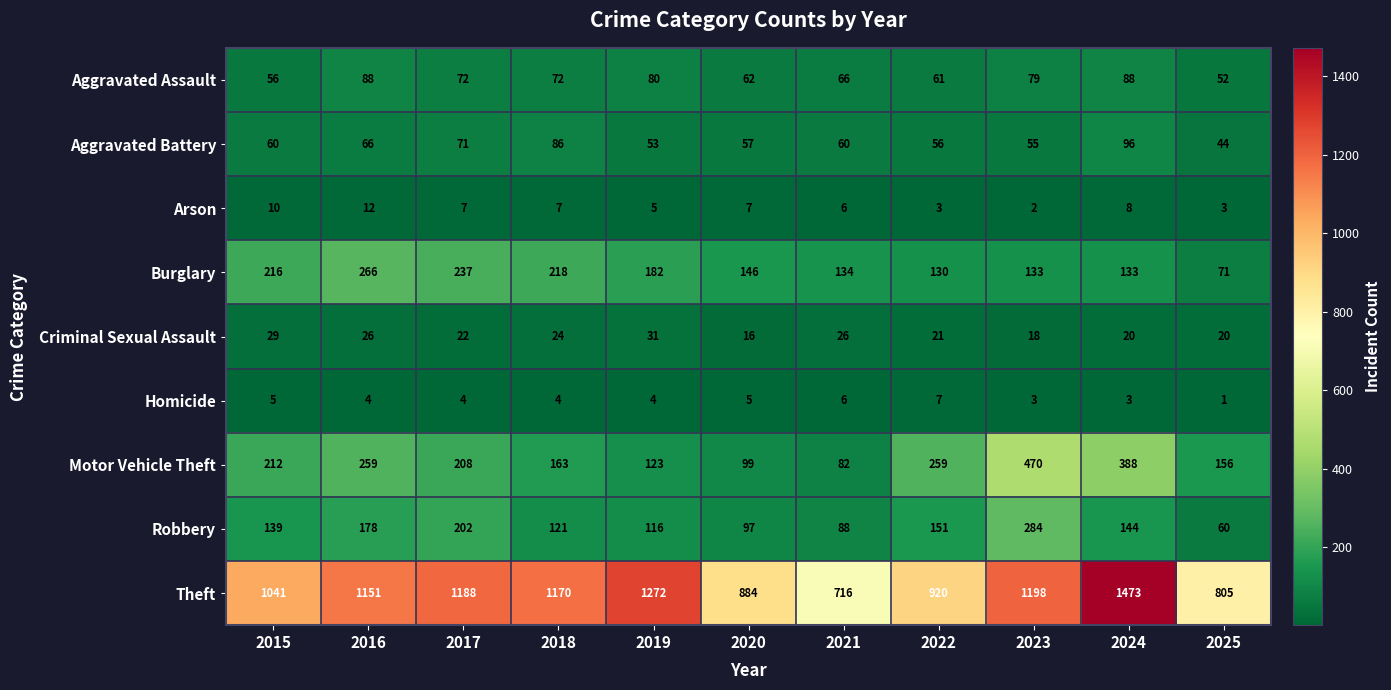

Which series has the largest range (max minus min)?

Theft